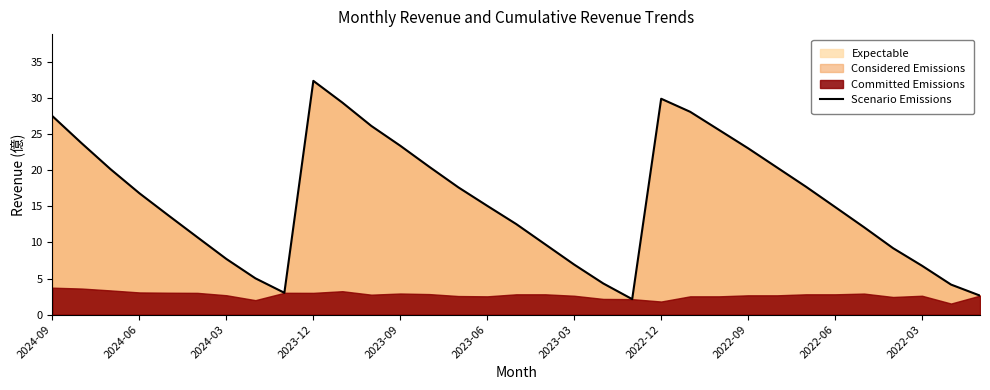

How many points are higher than both their immediate neighbors (excluding endpoints)?

2